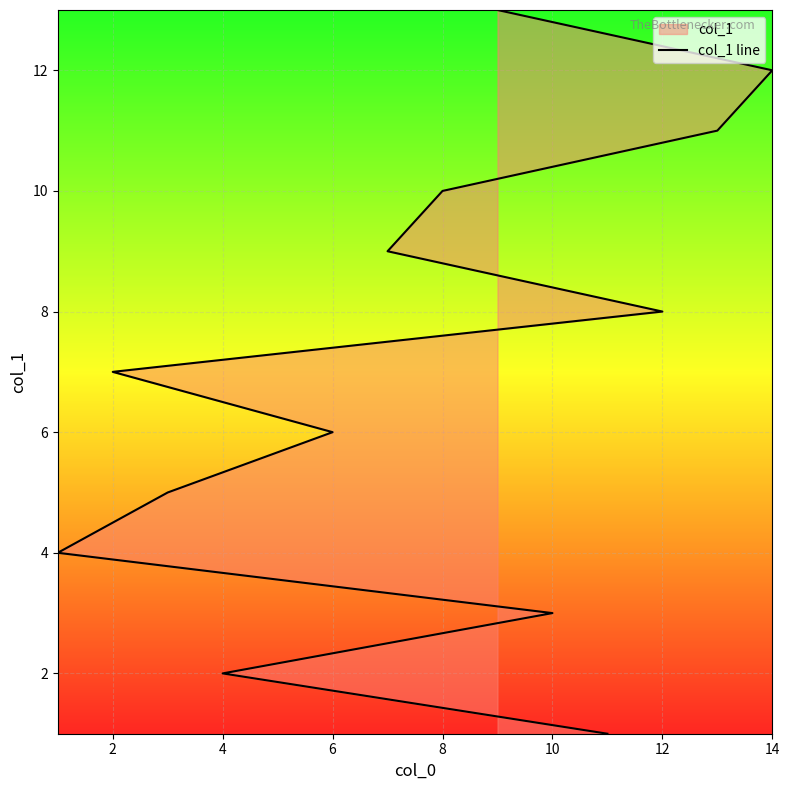

What is the difference between the second highest and minimum values?

11